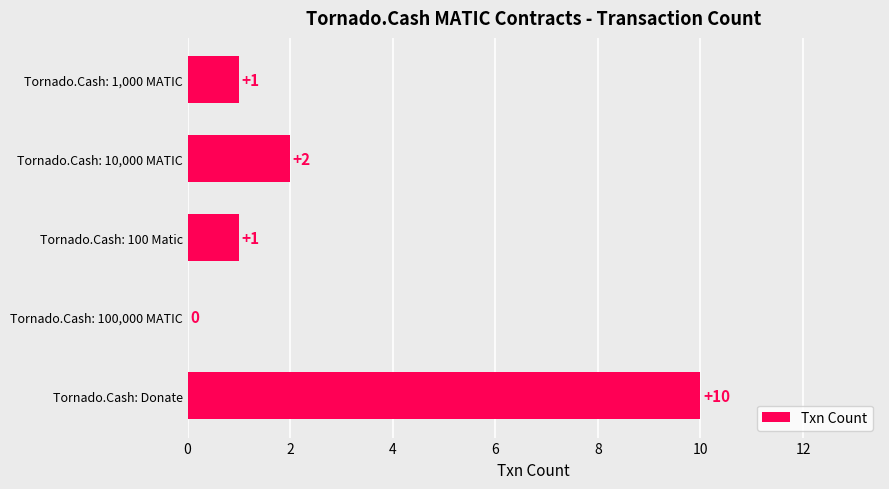

Are the bars horizontal?

Yes